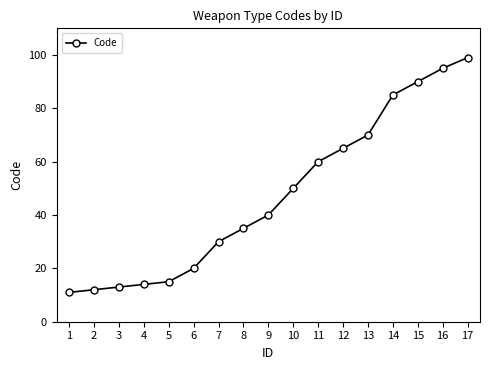

What value does the data have at 11, to the nearest 10?

60